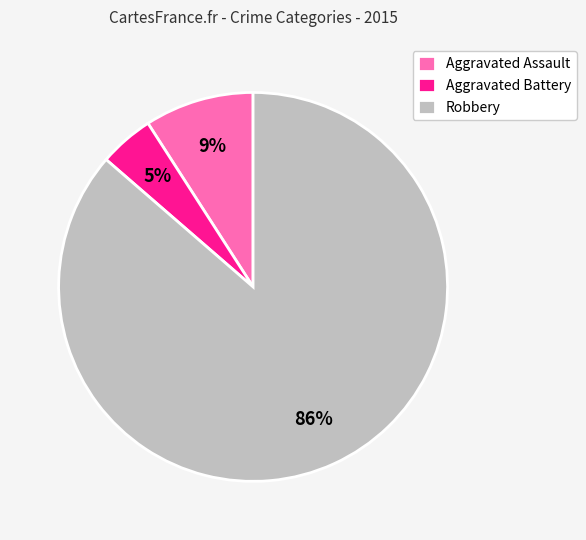

How many slices are in this pie chart?

3